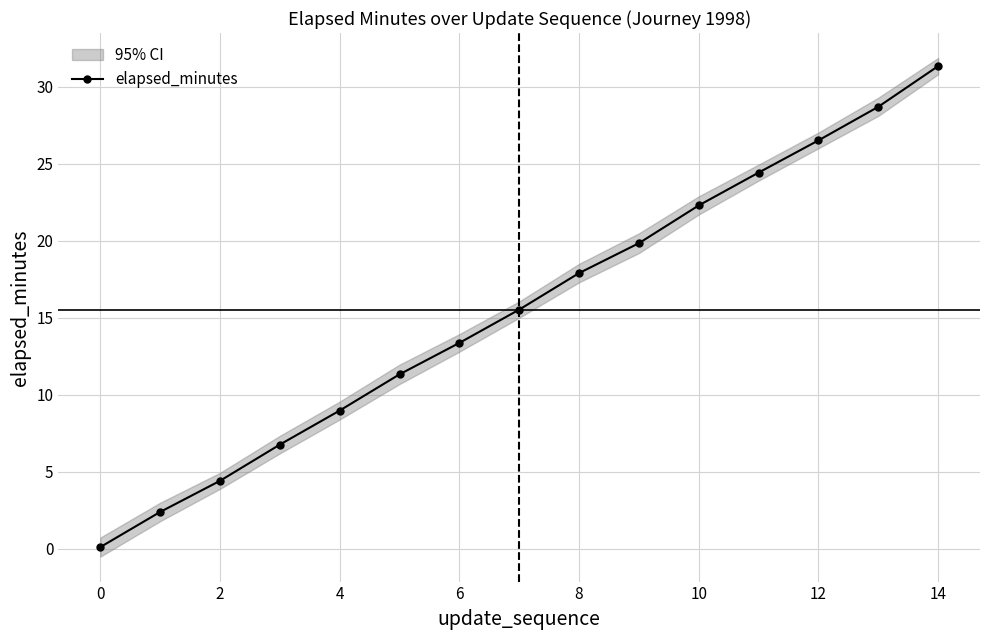

True or false: elapsed_minutes has more than 1 interior local peaks.

False